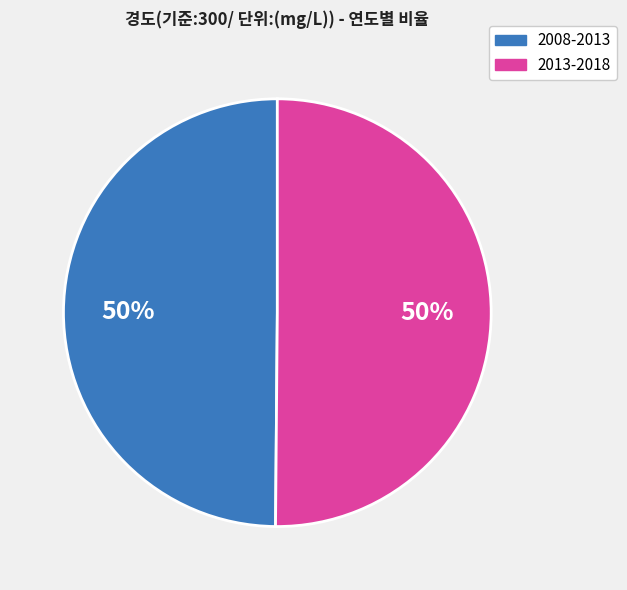

Combined, do 2013-2018 and 2008-2013 account for over 50%?

Yes